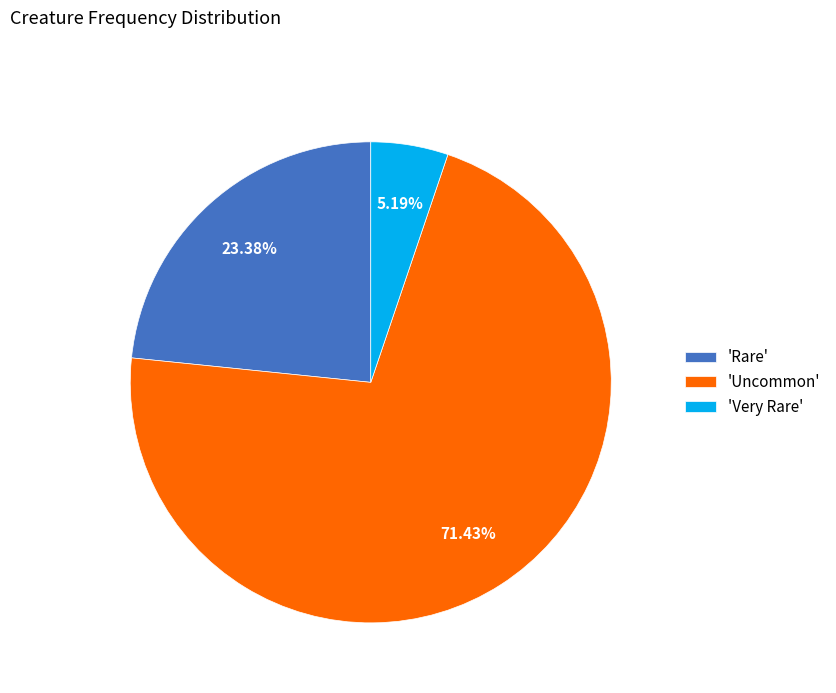

Does 'Uncommon' represent more than half of the total?

Yes